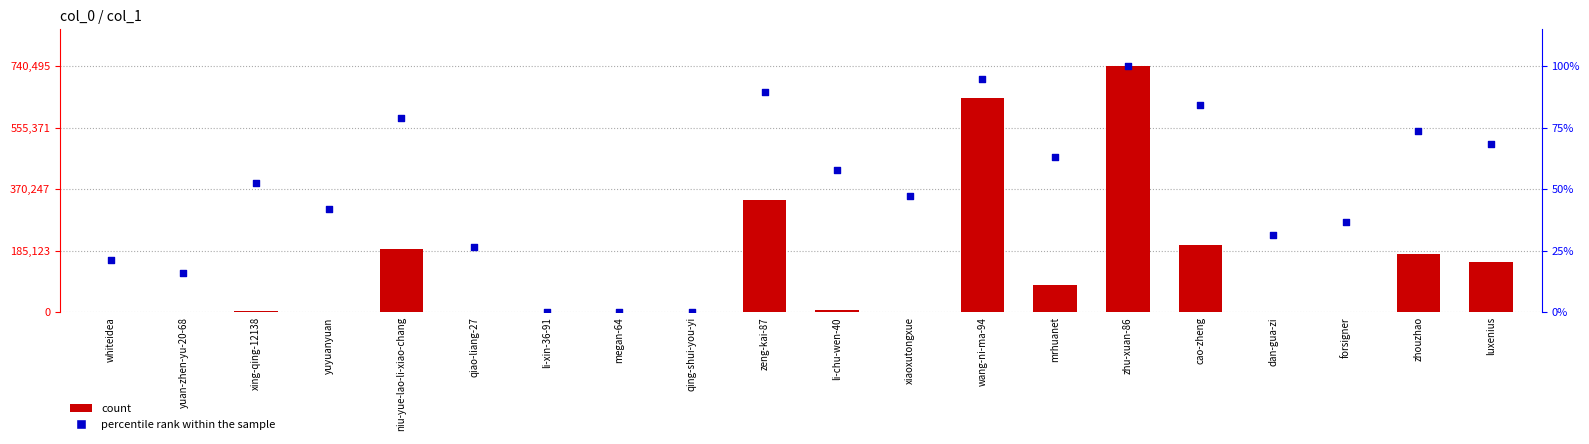

Is the value of count at megan-64 greater than the value of percentile rank within the sample at zhouzhao?

No